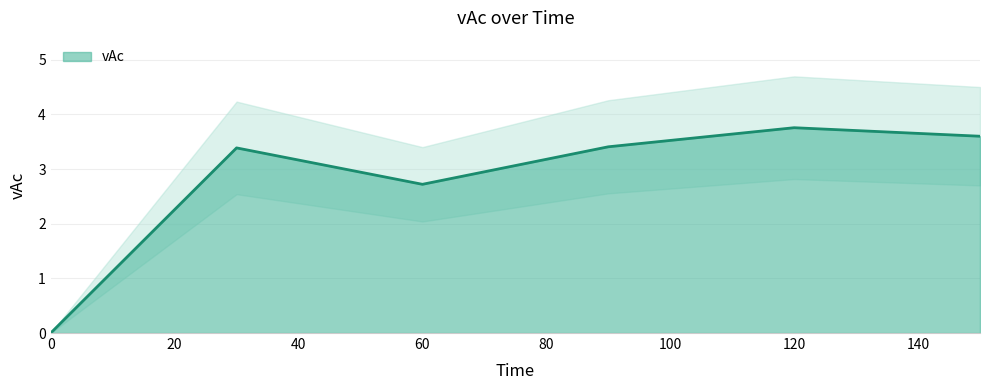

Rank the categories by value from lowest to highest.

0, 60, 30, 90, 150, 120